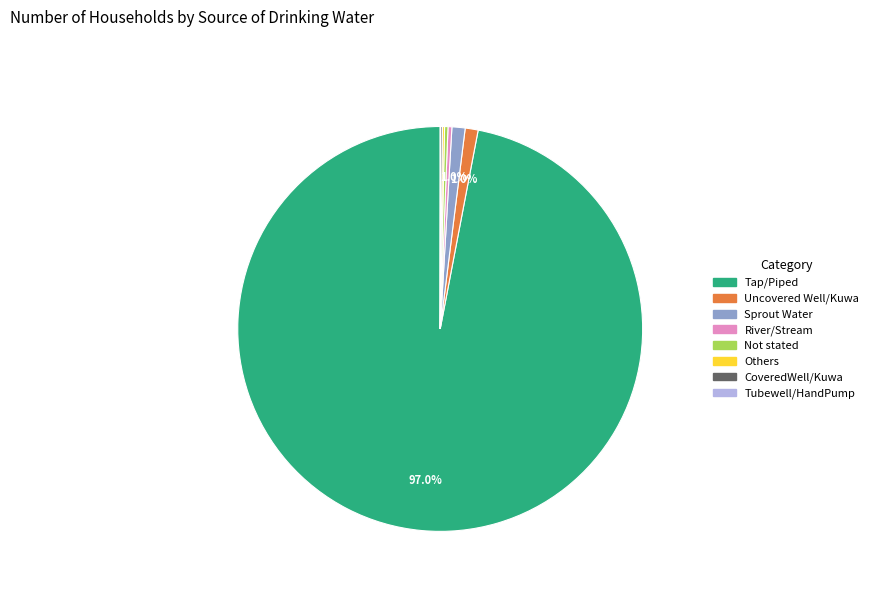

What percentage is NOT represented by Sprout Water?

99.0%